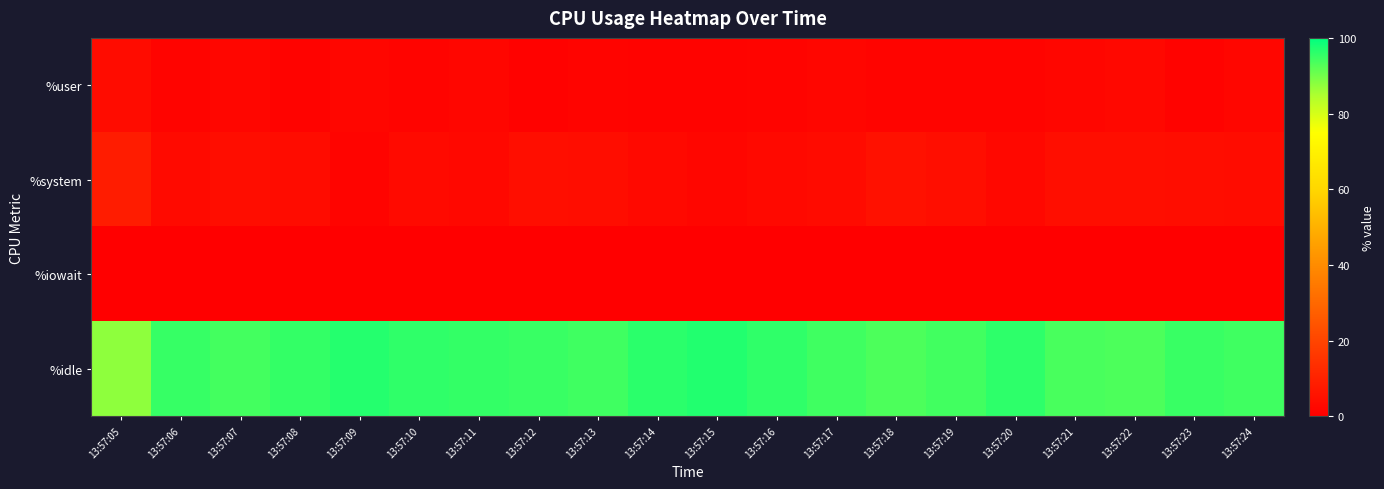

Reading left to right, transcribe all the data shown in this chart.

%user: 13:57:05=3.8	13:57:06=1.5	13:57:07=2.0	13:57:08=1.0	13:57:09=1.8	13:57:10=1.2	13:57:11=2.0	13:57:12=0.8	13:57:13=1.5	13:57:14=1.0	13:57:15=1.0	13:57:16=1.5	13:57:17=2.0	13:57:18=1.5	13:57:19=1.5	13:57:20=1.5	13:57:21=2.0	13:57:22=2.5	13:57:23=1.0	13:57:24=1.8
%system: 13:57:05=8.3	13:57:06=3.2	13:57:07=4.0	13:57:08=3.5	13:57:09=1.5	13:57:10=3.0	13:57:11=2.5	13:57:12=4.3	13:57:13=4.0	13:57:14=2.8	13:57:15=2.0	13:57:16=2.8	13:57:17=3.5	13:57:18=5.2	13:57:19=4.2	13:57:20=2.5	13:57:21=4.3	13:57:22=4.2	13:57:23=4.0	13:57:24=3.8
%iowait: 13:57:05=0.2	13:57:06=0.0	13:57:07=0.0	13:57:08=0.0	13:57:09=0.0	13:57:10=0.0	13:57:11=0.0	13:57:12=0.0	13:57:13=0.0	13:57:14=0.0	13:57:15=0.0	13:57:16=0.0	13:57:17=0.0	13:57:18=0.0	13:57:19=0.0	13:57:20=0.0	13:57:21=0.0	13:57:22=0.0	13:57:23=0.0	13:57:24=0.0
%idle: 13:57:05=87.6	13:57:06=95.3	13:57:07=94.0	13:57:08=95.5	13:57:09=96.7	13:57:10=95.7	13:57:11=95.5	13:57:12=94.9	13:57:13=94.5	13:57:14=96.2	13:57:15=97.0	13:57:16=95.7	13:57:17=94.5	13:57:18=93.3	13:57:19=94.3	13:57:20=96.0	13:57:21=93.7	13:57:22=93.2	13:57:23=95.0	13:57:24=94.5